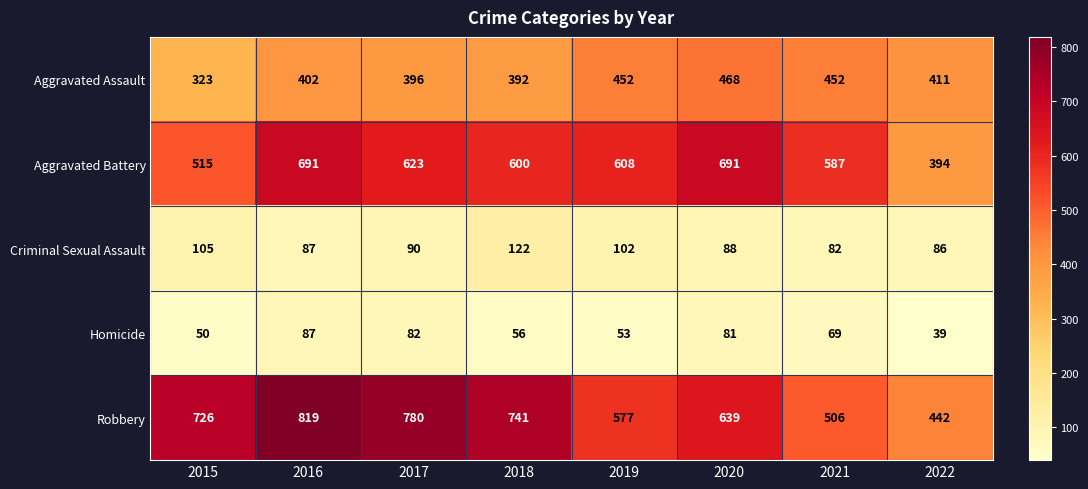

Which label corresponds to the largest value in the chart?

2016